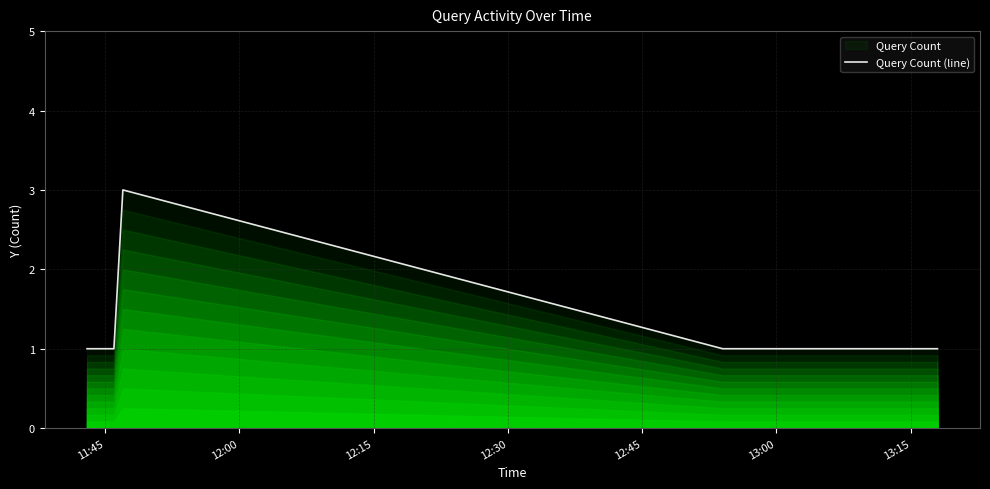

What is the greatest value displayed?

3